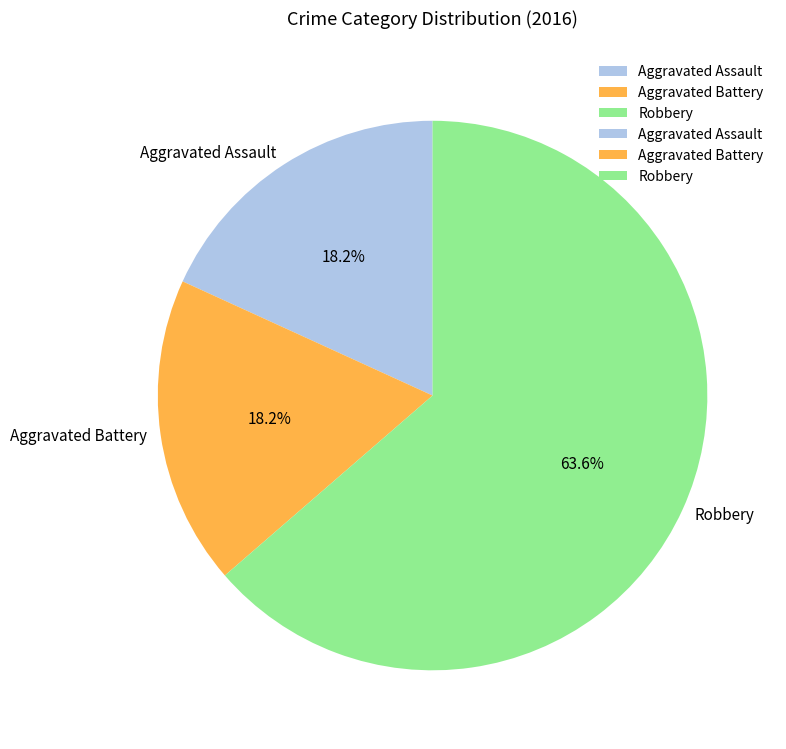

Which slice is the largest?

Robbery